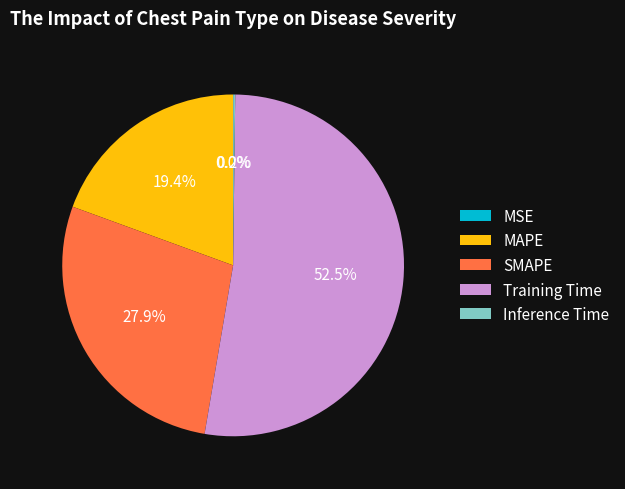

Combined, what portion of the pie is MAPE and Training Time?

71.9%